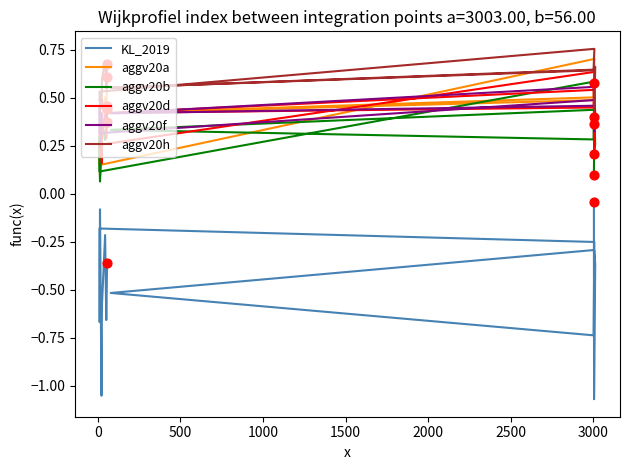

Is the value of aggv20b at 14 greater than the value of aggv20d at 3500?

Yes